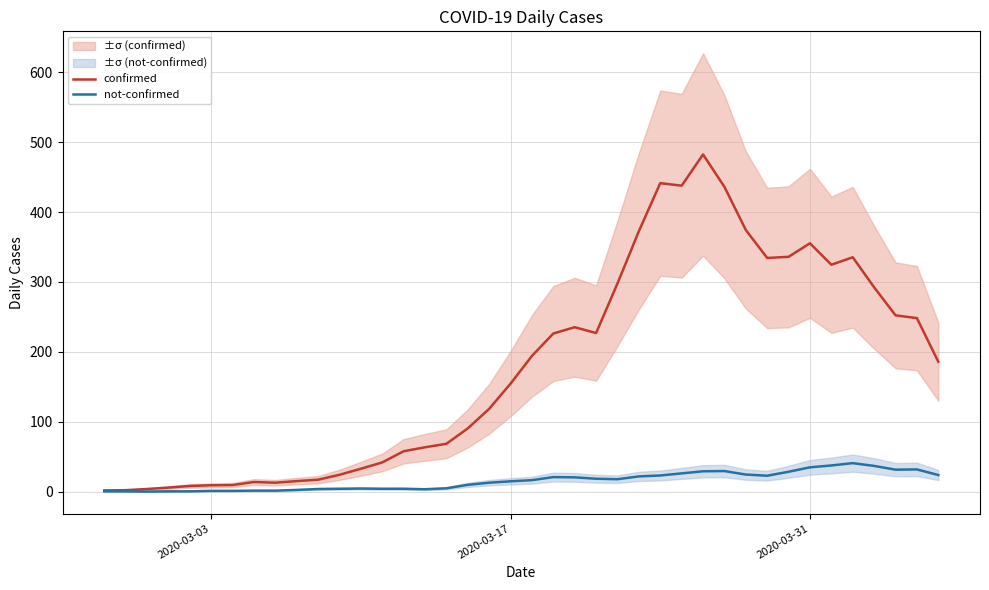

How many interior local peaks does the not-confirmed series have?

5